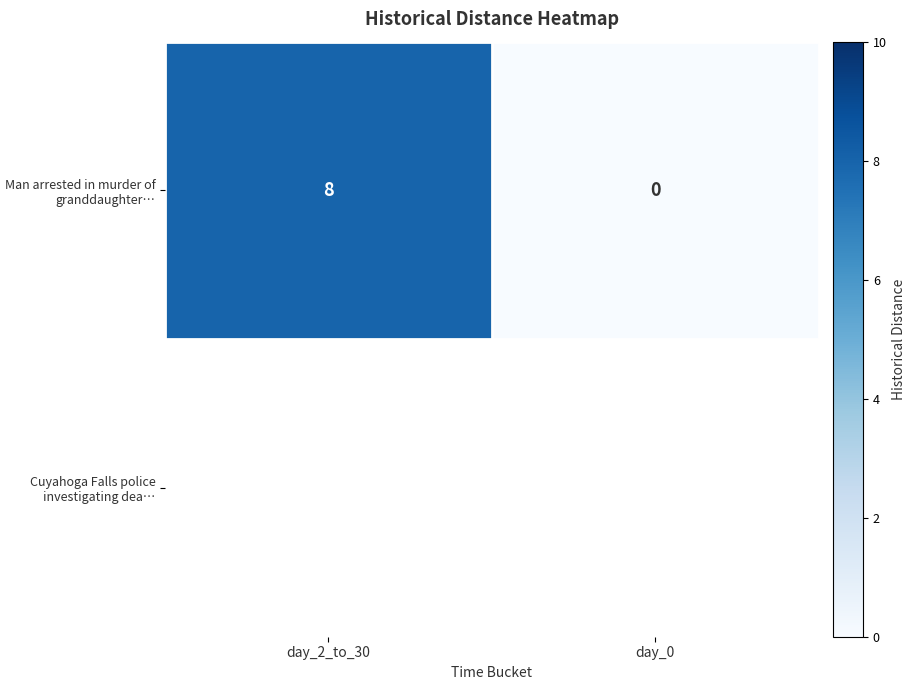

Which category has the highest value across all series?

day_2_to_30